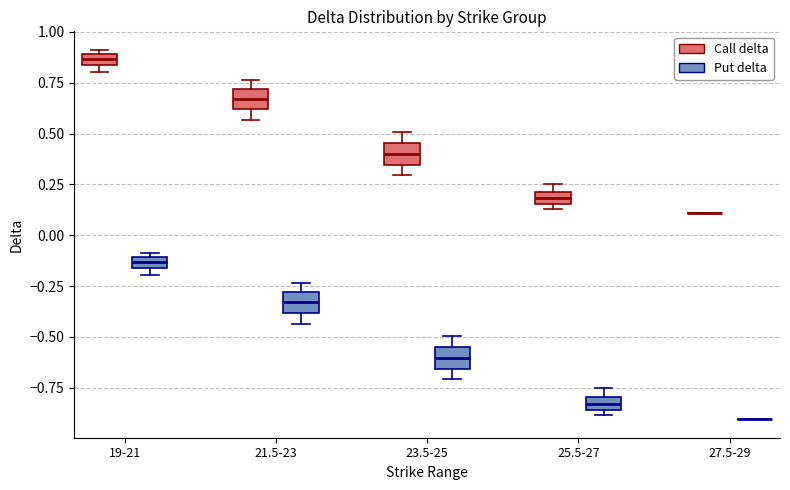

Where is the lower edge of the box for 19-21 (Call delta) on the y-axis? The values are not printed on the chart, so give them approximately, as read against the axis.

0.85